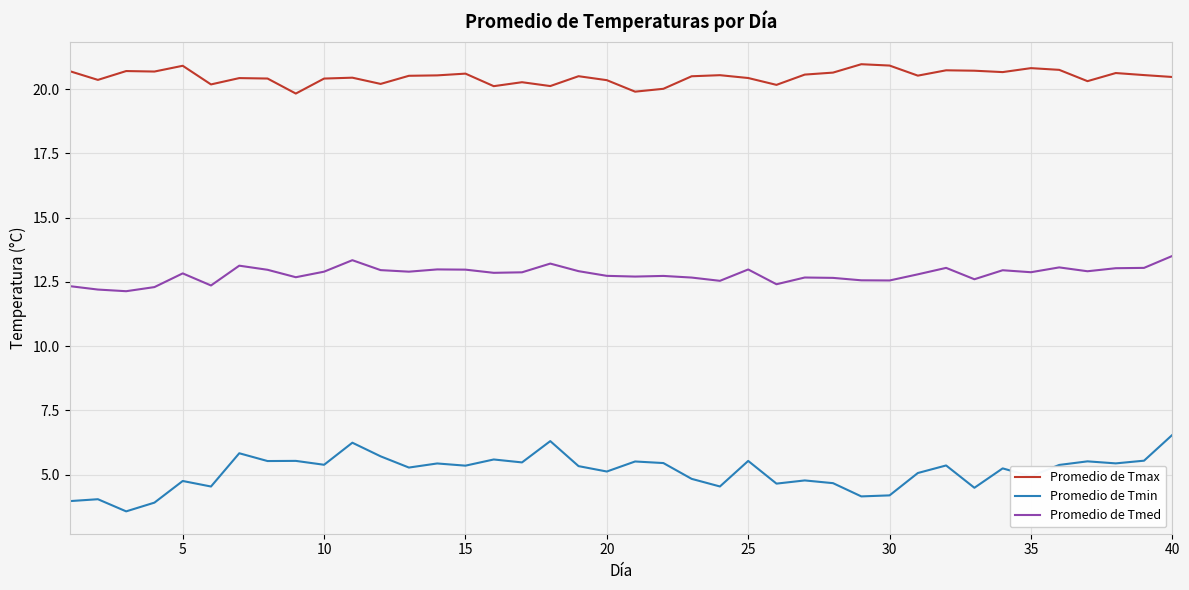

List the series in order of their peak value, highest first.

Promedio de Tmax, Promedio de Tmed, Promedio de Tmin